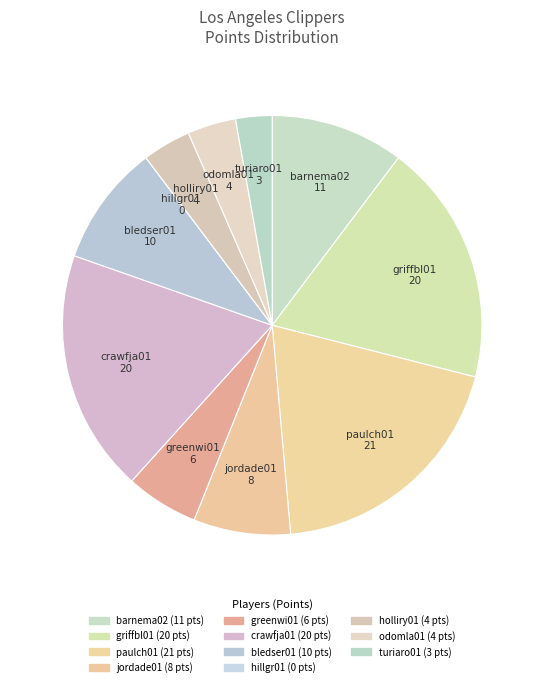

Is the sum of griffbl01 and odomla01 greater than half?

No